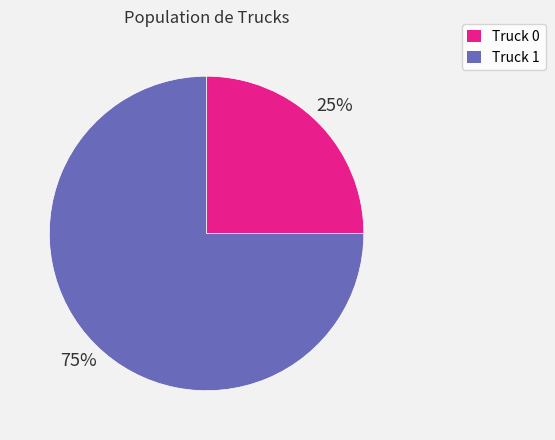

What percentage is the Truck 1 slice, to the nearest percent?

75%